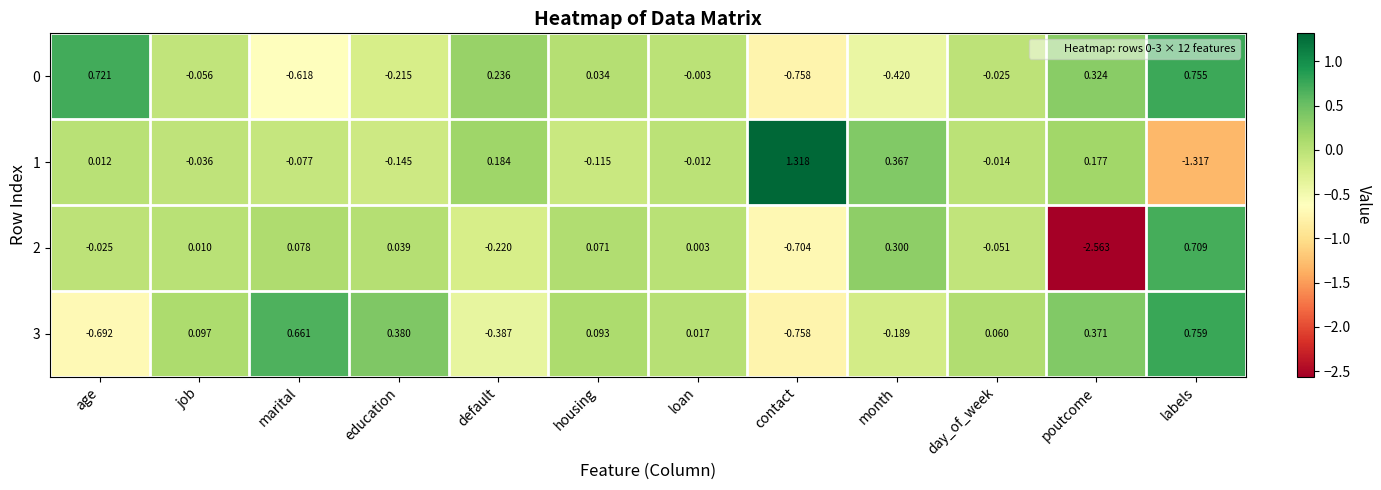

At which label does 2 first exceed 0?

job